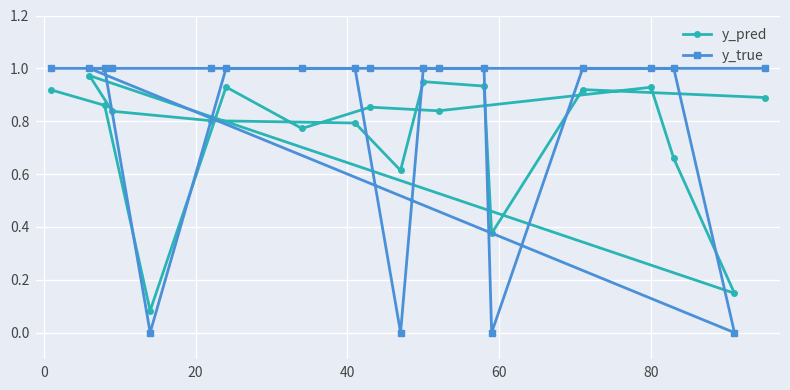

Which series has the widest spread of values?

y_true